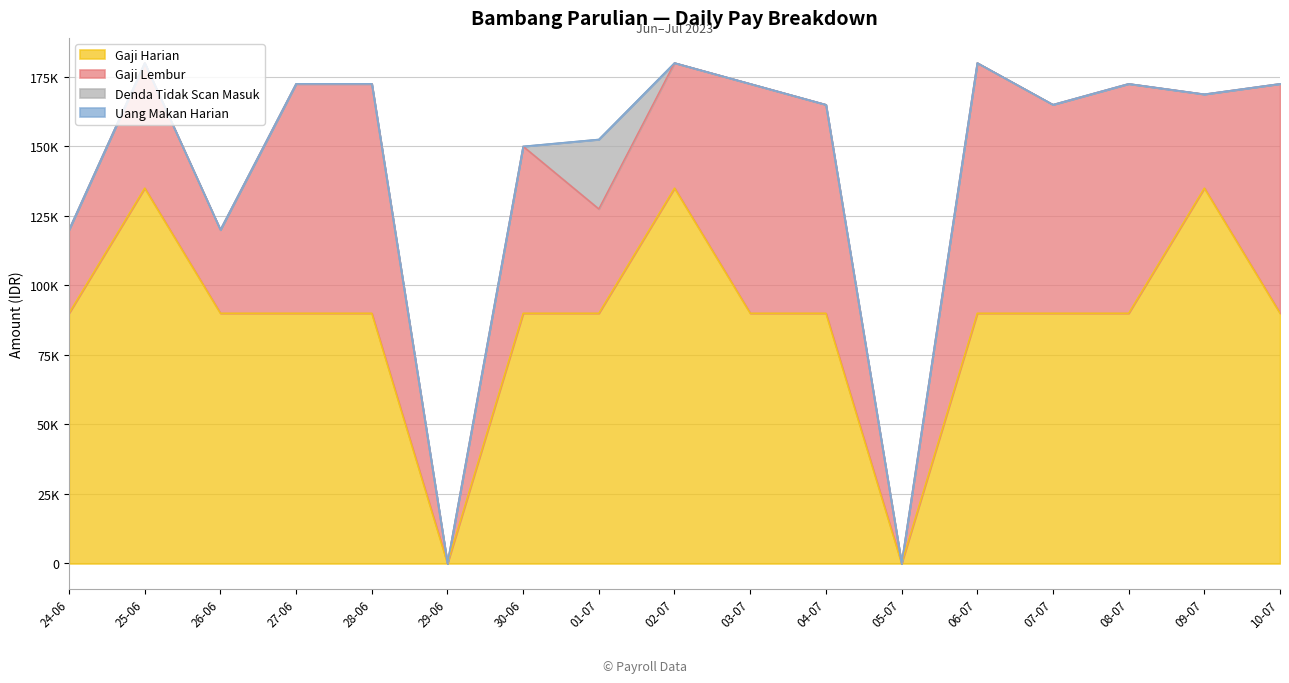

Reading left to right, transcribe all the data shown in this chart.

Gaji Harian: 24-06=90000	25-06=135000	26-06=90000	27-06=90000	28-06=90000	29-06=0	30-06=90000	01-07=90000	02-07=135000	03-07=90000	04-07=90000	05-07=0	06-07=90000	07-07=90000	08-07=90000	09-07=135000	10-07=90000
Gaji Lembur: 24-06=30000	25-06=45000	26-06=30000	27-06=82500	28-06=82500	29-06=0	30-06=60000	01-07=37500	02-07=45000	03-07=82500	04-07=75000	05-07=0	06-07=90000	07-07=75000	08-07=82500	09-07=33750	10-07=82500
Denda Tidak Scan Masuk: 24-06=0	25-06=0	26-06=0	27-06=0	28-06=0	29-06=0	30-06=0	01-07=25000	02-07=0	03-07=0	04-07=0	05-07=0	06-07=0	07-07=0	08-07=0	09-07=0	10-07=0
Uang Makan Harian: 24-06=0	25-06=0	26-06=0	27-06=0	28-06=0	29-06=0	30-06=0	01-07=0	02-07=0	03-07=0	04-07=0	05-07=0	06-07=0	07-07=0	08-07=0	09-07=0	10-07=0